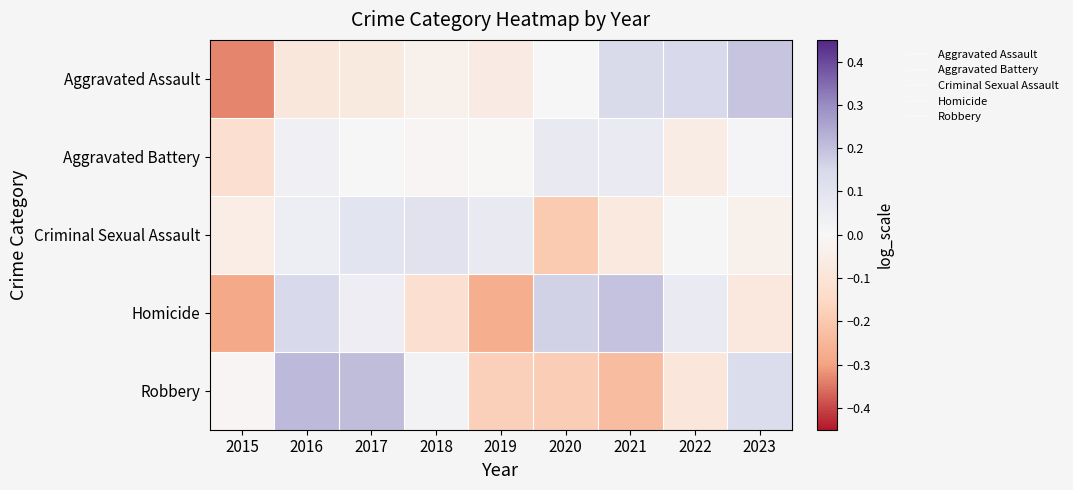

Reading left to right, list all the values displayed in this chart.

Aggravated Assault: 2015=-0.3	2016=-0.1	2017=-0.1	2018=-0.0	2019=-0.1	2020=0.0	2021=0.1	2022=0.1	2023=0.2
Aggravated Battery: 2015=-0.1	2016=0.0	2017=0.0	2018=-0.0	2019=-0.0	2020=0.1	2021=0.1	2022=-0.1	2023=0.0
Criminal Sexual Assault: 2015=-0.1	2016=0.0	2017=0.1	2018=0.1	2019=0.1	2020=-0.2	2021=-0.1	2022=0.0	2023=-0.0
Homicide: 2015=-0.3	2016=0.1	2017=0.0	2018=-0.1	2019=-0.3	2020=0.2	2021=0.2	2022=0.1	2023=-0.1
Robbery: 2015=-0.0	2016=0.2	2017=0.2	2018=0.0	2019=-0.2	2020=-0.2	2021=-0.2	2022=-0.1	2023=0.1